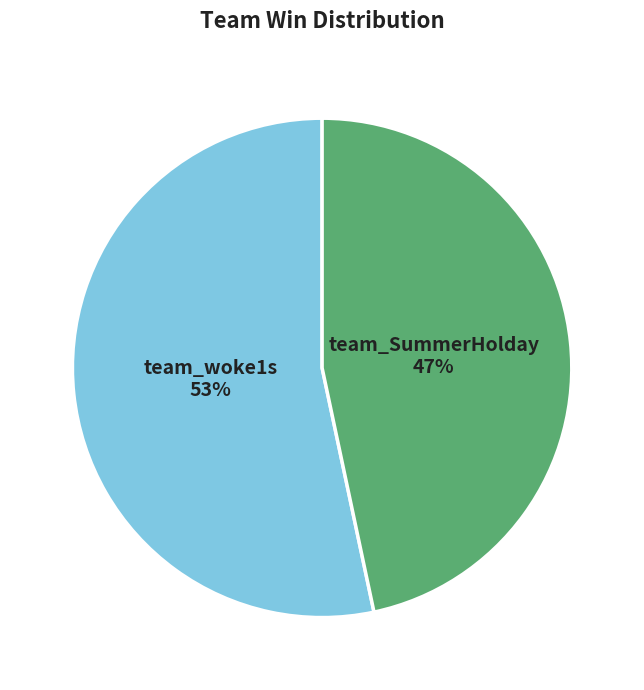

How many slices are in this pie chart?

2